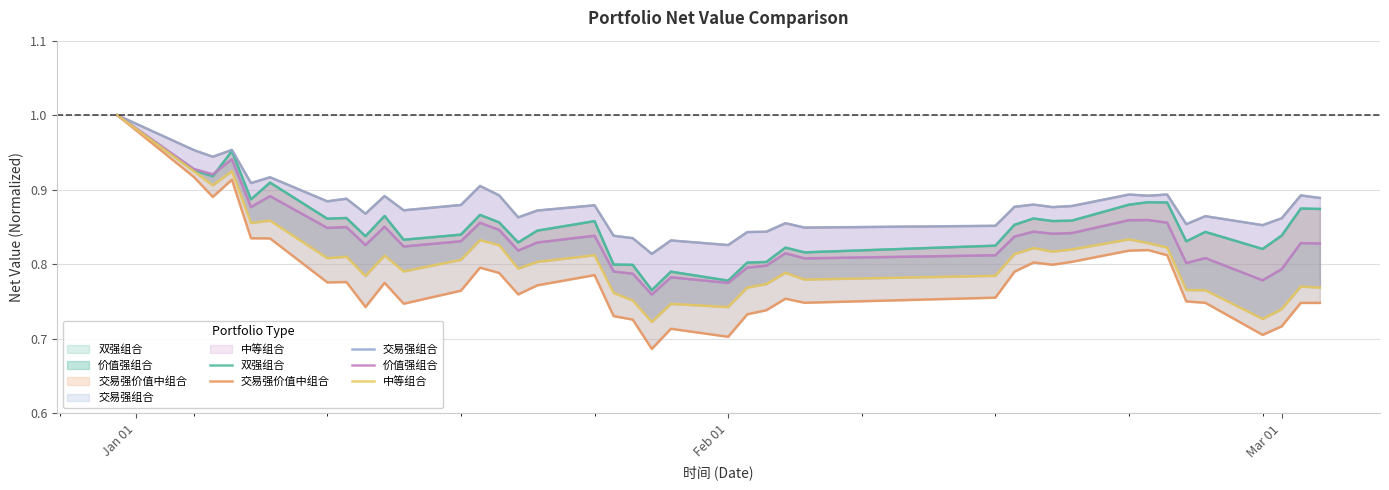

Reading left to right, what are all the values shown in this chart?

双强组合: 1.0	0.9	0.9	1.0	0.9	0.9	0.9	0.9	0.8	0.9	0.8	0.8	0.9	0.9	0.8	0.8	0.9	0.8	0.8	0.8	0.8	0.8	0.8	0.8	0.8	0.8	0.8	0.9	0.9	0.9	0.9	0.9	0.9	0.9	0.8	0.8	0.8	0.8	0.9	0.9
交易强价值中组合: 1.0	0.9	0.9	0.9	0.8	0.8	0.8	0.8	0.7	0.8	0.7	0.8	0.8	0.8	0.8	0.8	0.8	0.7	0.7	0.7	0.7	0.7	0.7	0.7	0.8	0.7	0.8	0.8	0.8	0.8	0.8	0.8	0.8	0.8	0.8	0.7	0.7	0.7	0.7	0.7
交易强组合: 1.0	1.0	0.9	1.0	0.9	0.9	0.9	0.9	0.9	0.9	0.9	0.9	0.9	0.9	0.9	0.9	0.9	0.8	0.8	0.8	0.8	0.8	0.8	0.8	0.9	0.8	0.9	0.9	0.9	0.9	0.9	0.9	0.9	0.9	0.9	0.9	0.9	0.9	0.9	0.9
价值强组合: 1.0	0.9	0.9	0.9	0.9	0.9	0.8	0.8	0.8	0.9	0.8	0.8	0.9	0.8	0.8	0.8	0.8	0.8	0.8	0.8	0.8	0.8	0.8	0.8	0.8	0.8	0.8	0.8	0.8	0.8	0.8	0.9	0.9	0.9	0.8	0.8	0.8	0.8	0.8	0.8
中等组合: 1.0	0.9	0.9	0.9	0.9	0.9	0.8	0.8	0.8	0.8	0.8	0.8	0.8	0.8	0.8	0.8	0.8	0.8	0.8	0.7	0.7	0.7	0.8	0.8	0.8	0.8	0.8	0.8	0.8	0.8	0.8	0.8	0.8	0.8	0.8	0.8	0.7	0.7	0.8	0.8